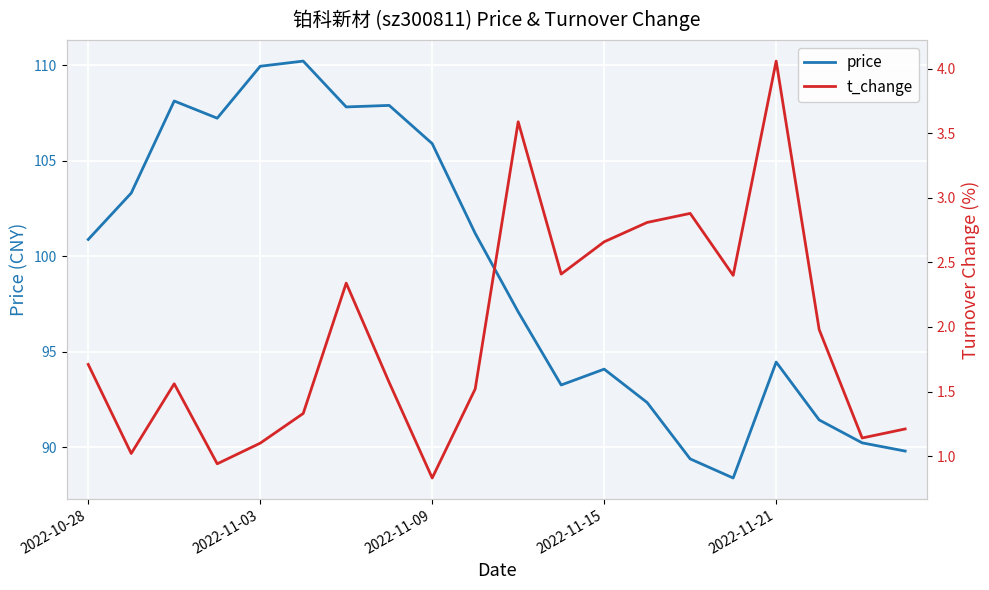

True or false: price has more than 1 interior local peaks.

True